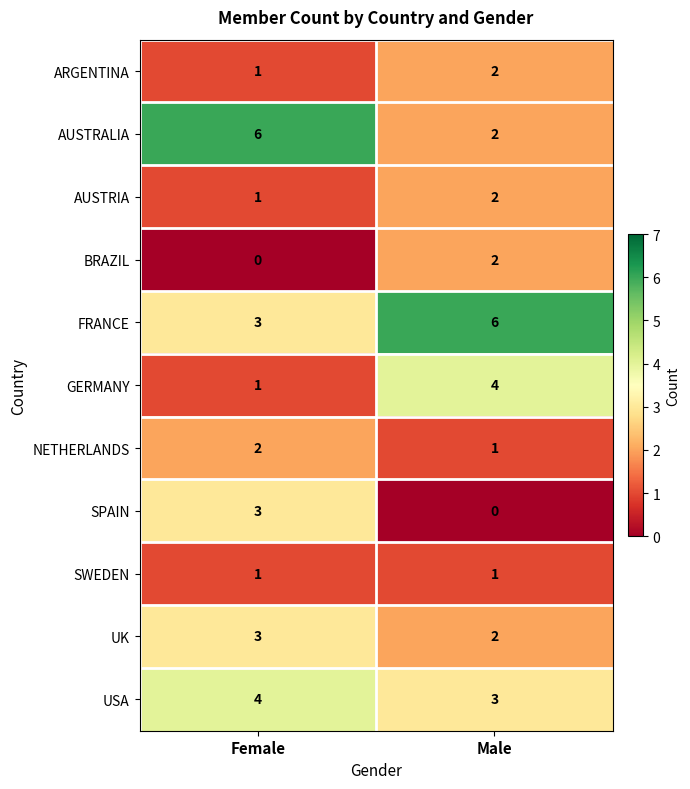

Which series changed the most between Female and Male?

AUSTRALIA